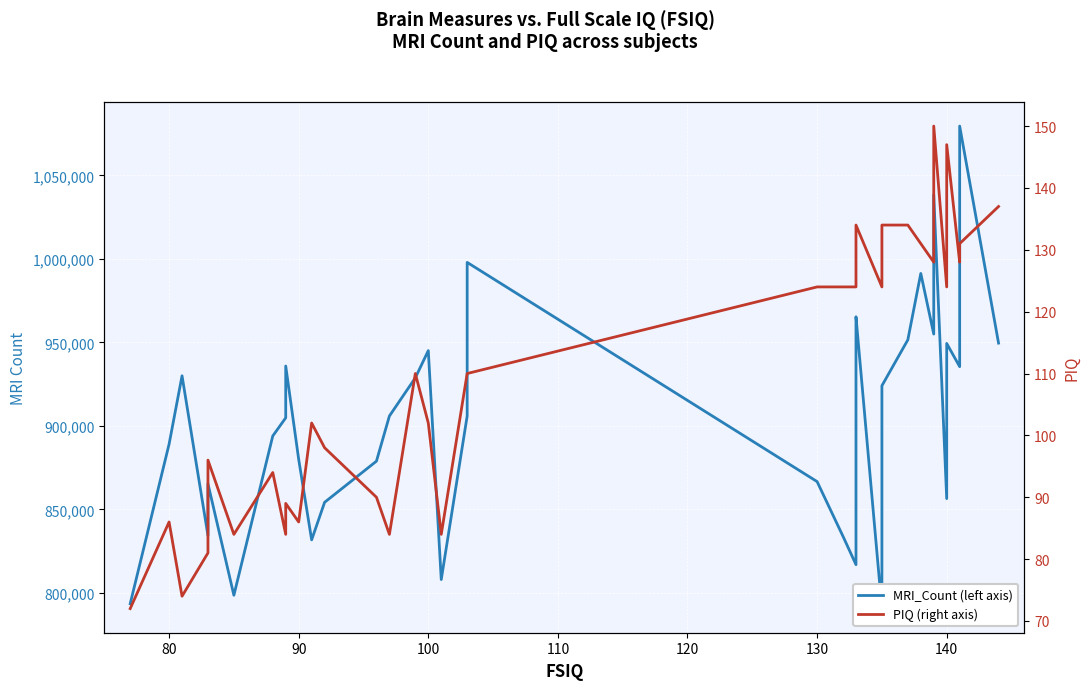

True or false: MRI_Count (left axis) has a value of 1210970 at 20.

False